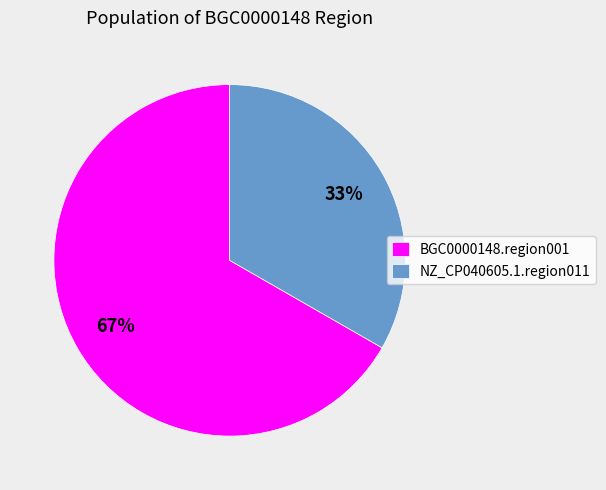

What is the ratio of the value at NZ_CP040605.1.region011 to the value at BGC0000148.region001?

0.5